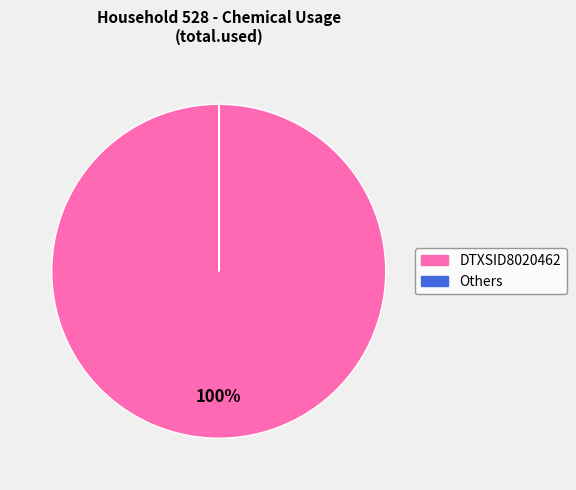

To the nearest percent, what is the difference between the largest and smallest slice percentages?

100%